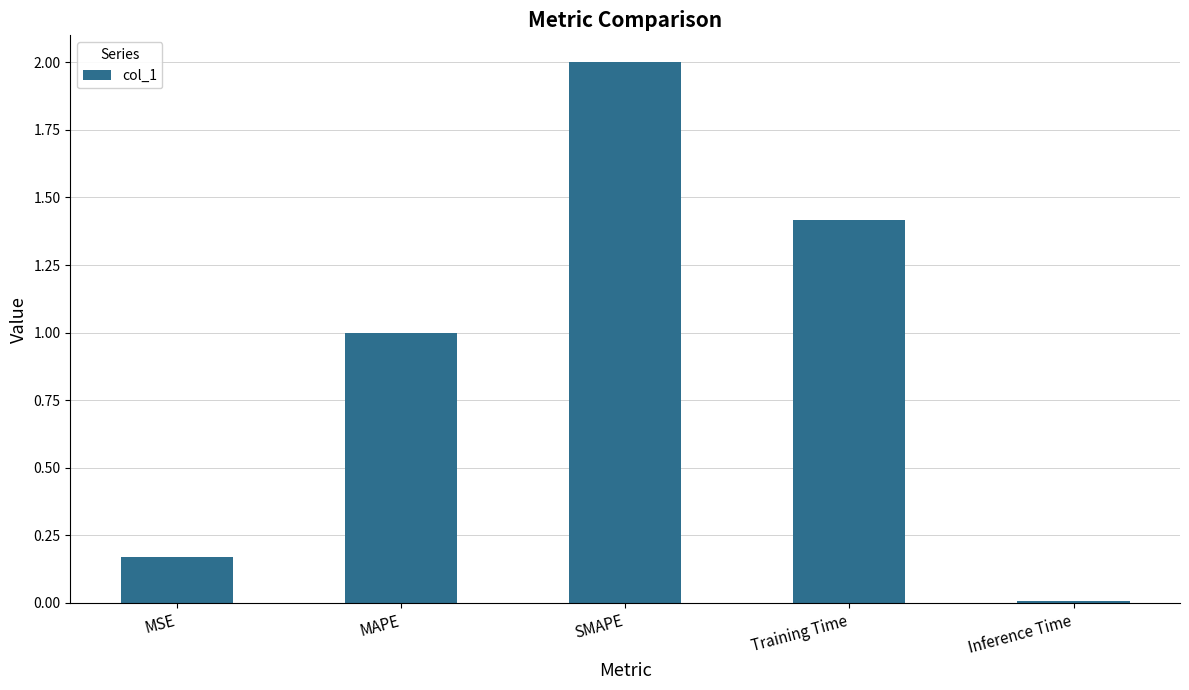

Rank the categories by value from highest to lowest.

SMAPE, Training Time, MAPE, MSE, Inference Time